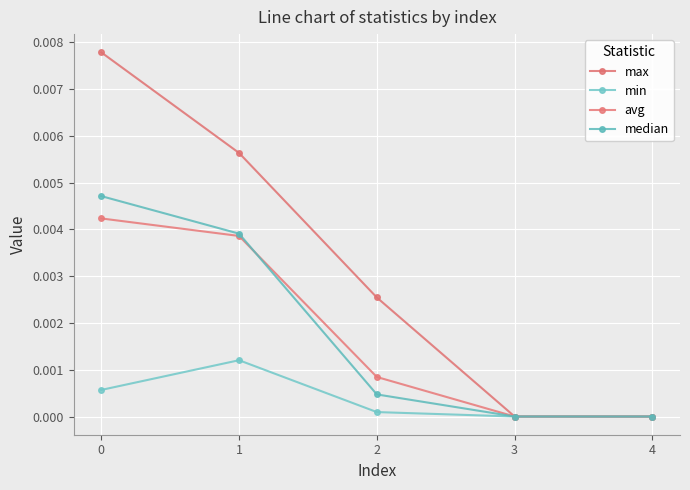

The value of median at 4 is 0.0. True or false?

True